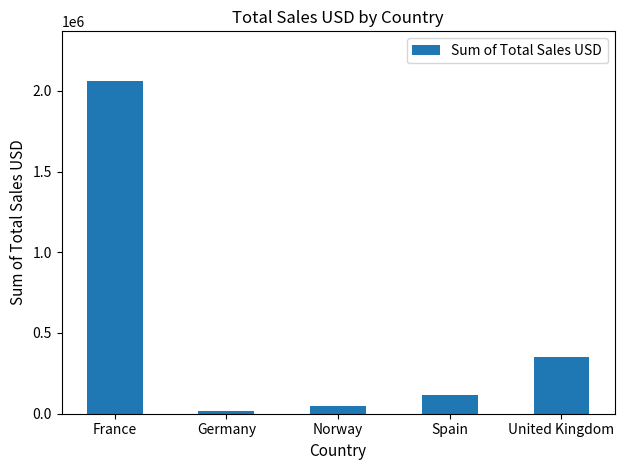

What is the average value?

519307.0